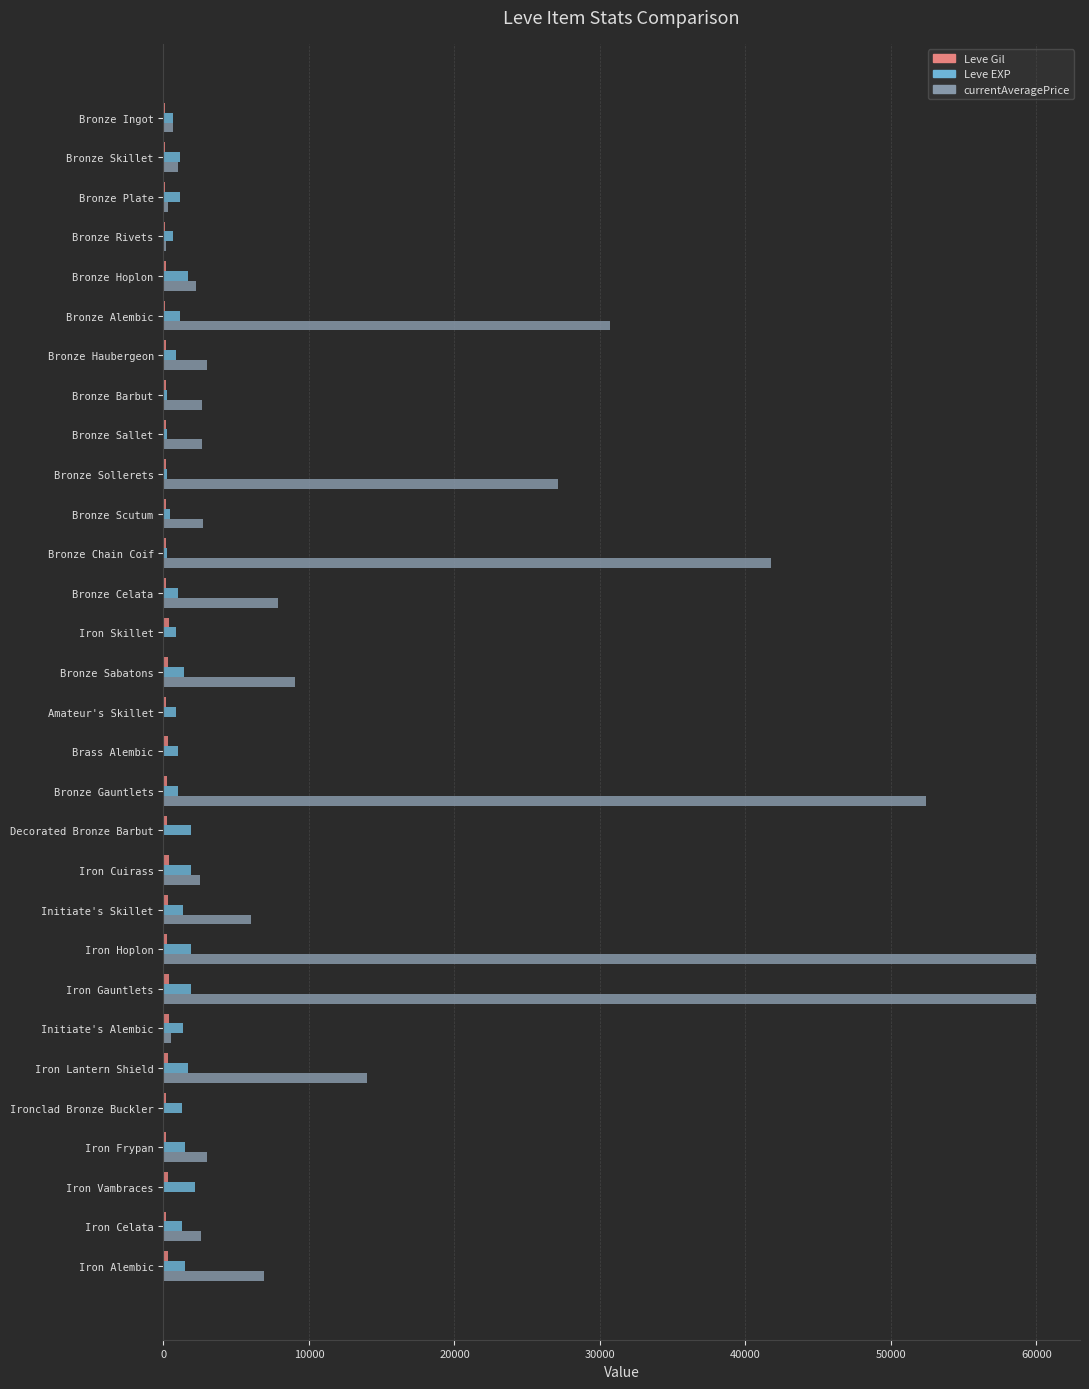

What is the maximum value shown in the chart?

60000